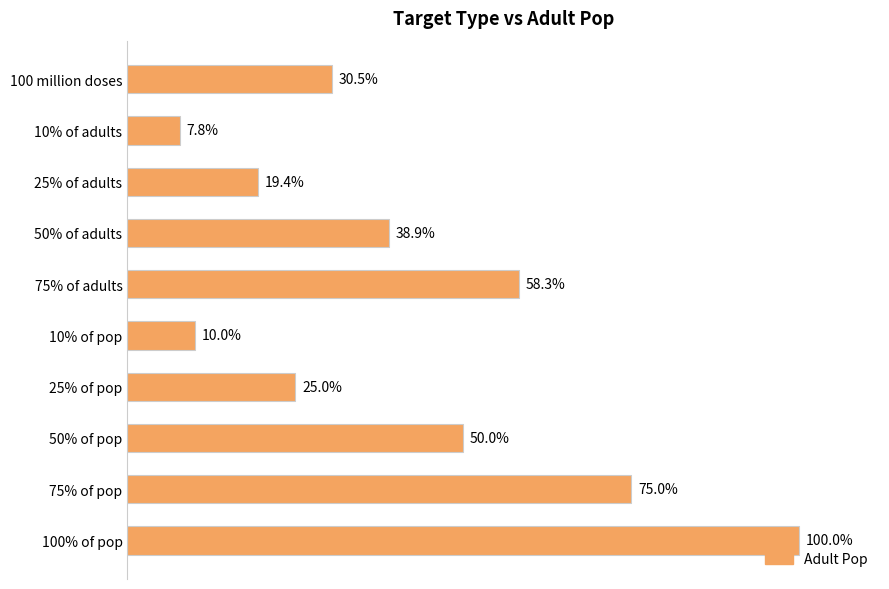

Does the chart contain any negative values?

No